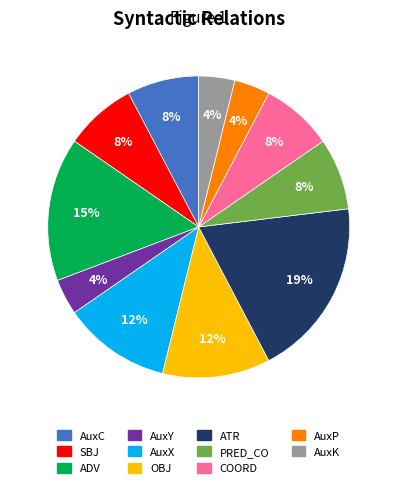

Between COORD and ADV, which is larger?

ADV